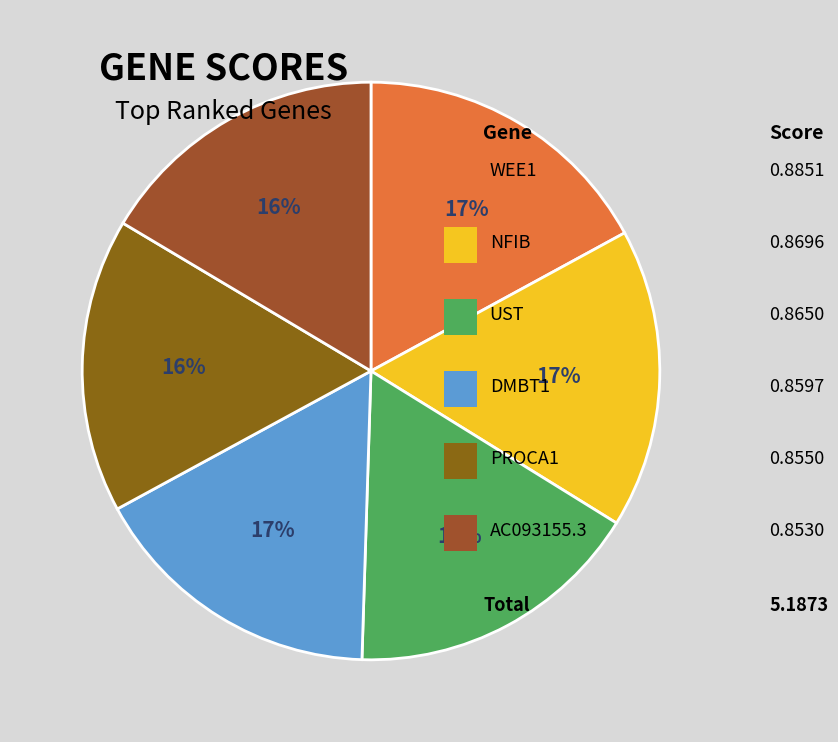

How many slices are in this pie chart?

6